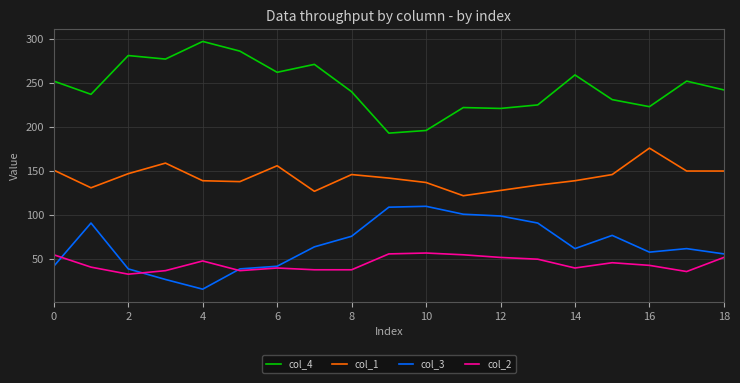

Which series has the largest total across all categories?

col_4